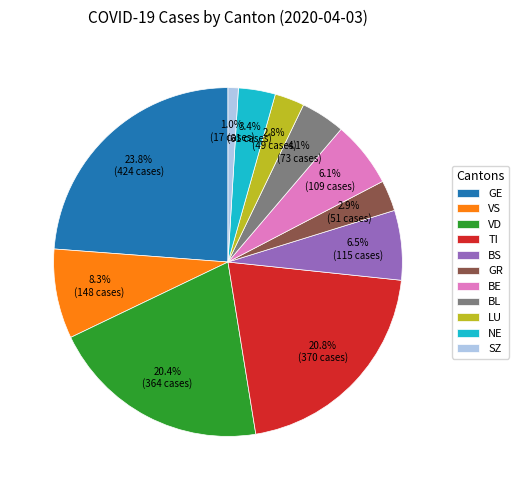

What percentage is the VS slice, to the nearest percent?

8%